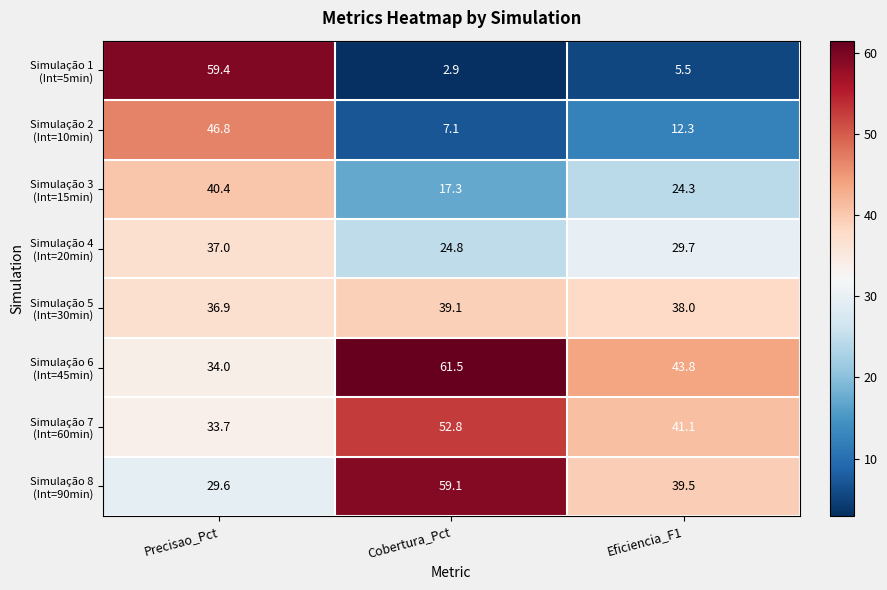

What is the minimum value shown in the chart?

2.9